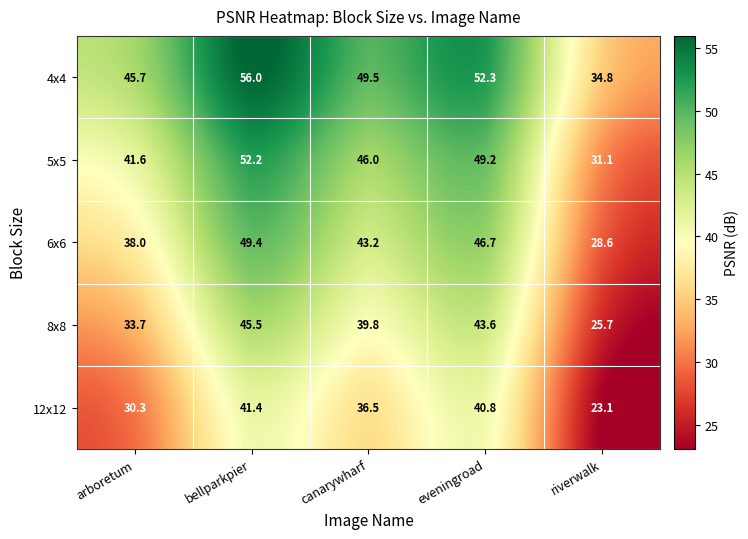

Is it true that 12x12 equals 41.4 at bellparkpier?

True